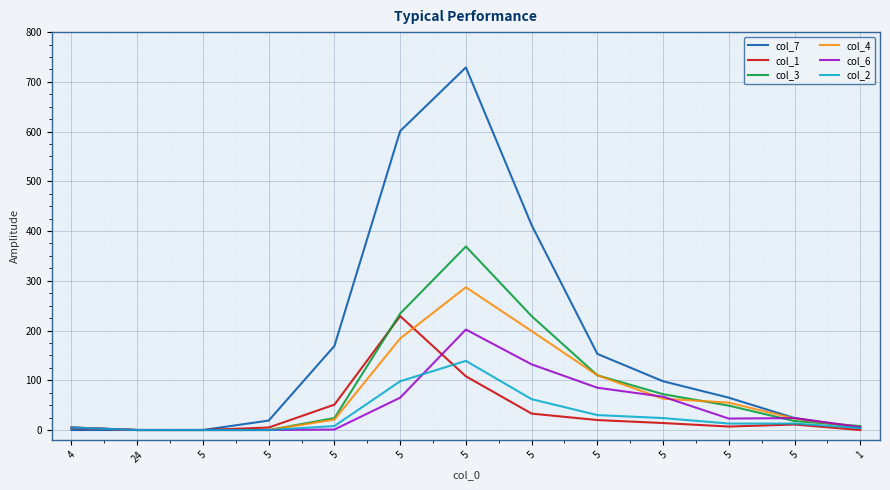

How many lines are shown in the chart?

6